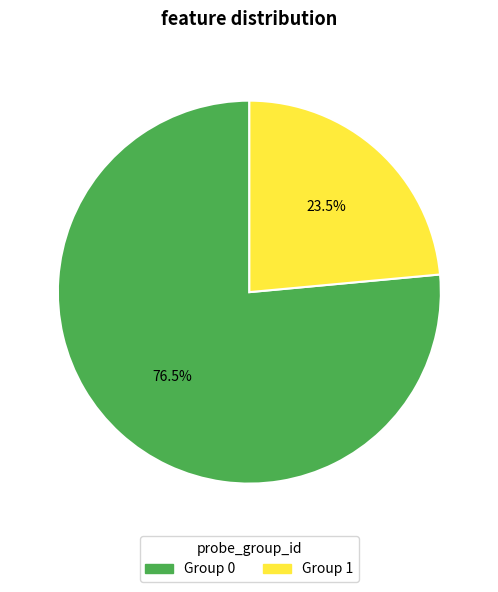

Which has a higher value, Group 1 or Group 0?

Group 0